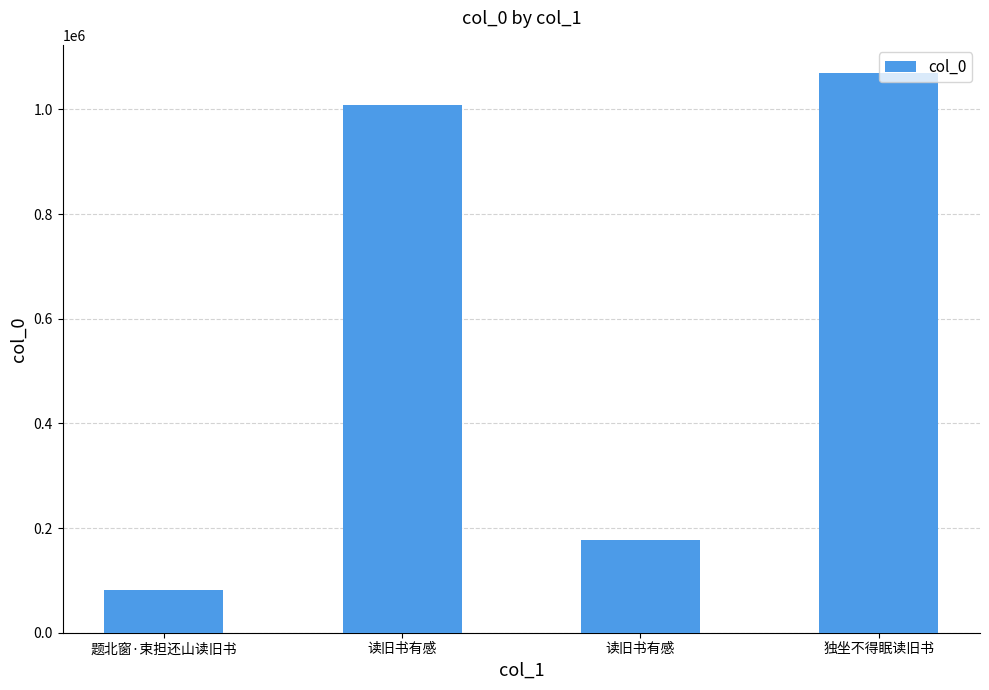

Rank the categories by value from lowest to highest.

题北窗·束担还山读旧书, 读旧书有感, 读旧书有感, 独坐不得眠读旧书